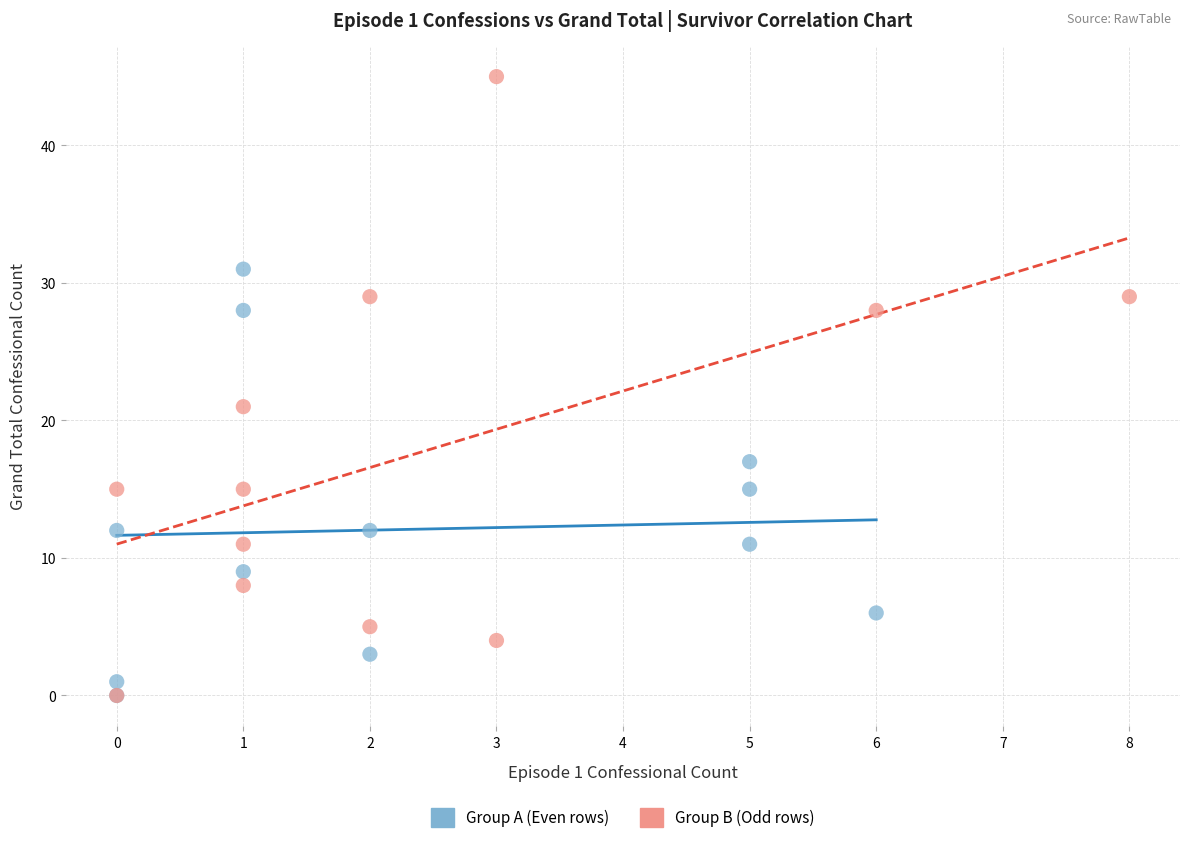

Which series reaches the maximum Y coordinate?

Group B (Odd rows)